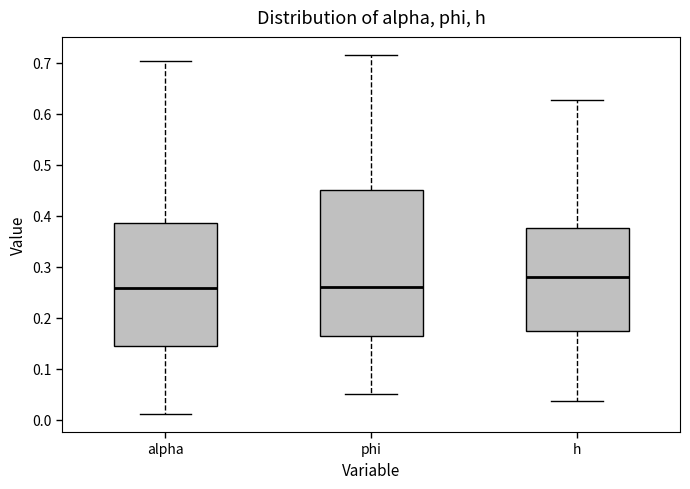

Where does the lower whisker of the box for alpha end on the y-axis? The values are not printed on the chart, so give them approximately, as read against the axis.

0.01